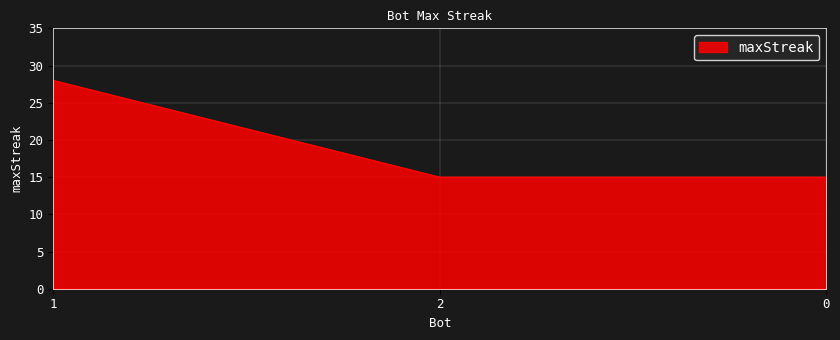

What position from the right is 0?

1